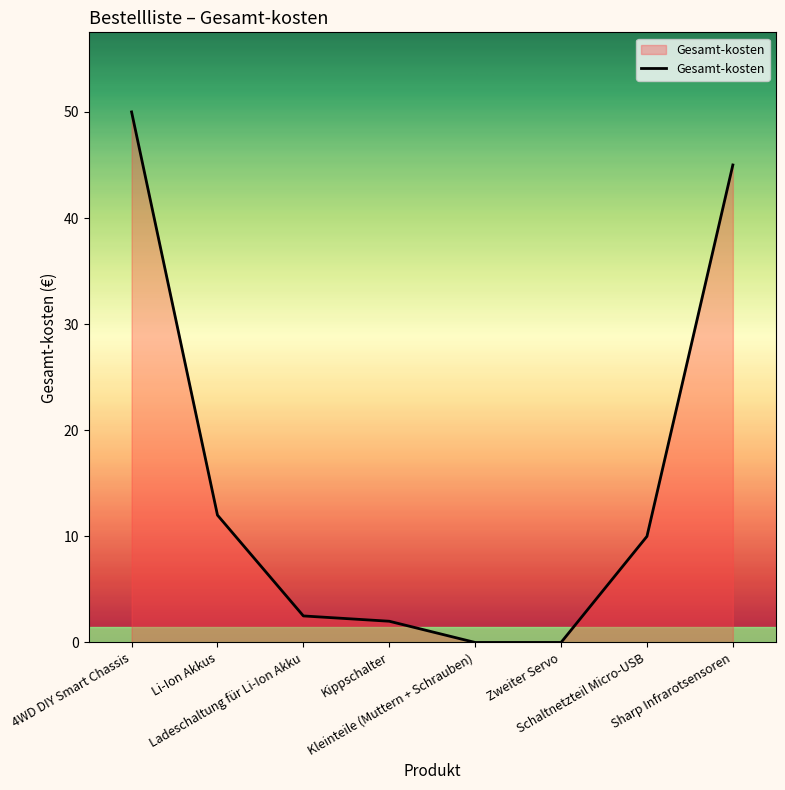

What is the change in value from Ladeschaltung für Li-Ion Akku to Sharp Infrarotsensoren?

+42.5